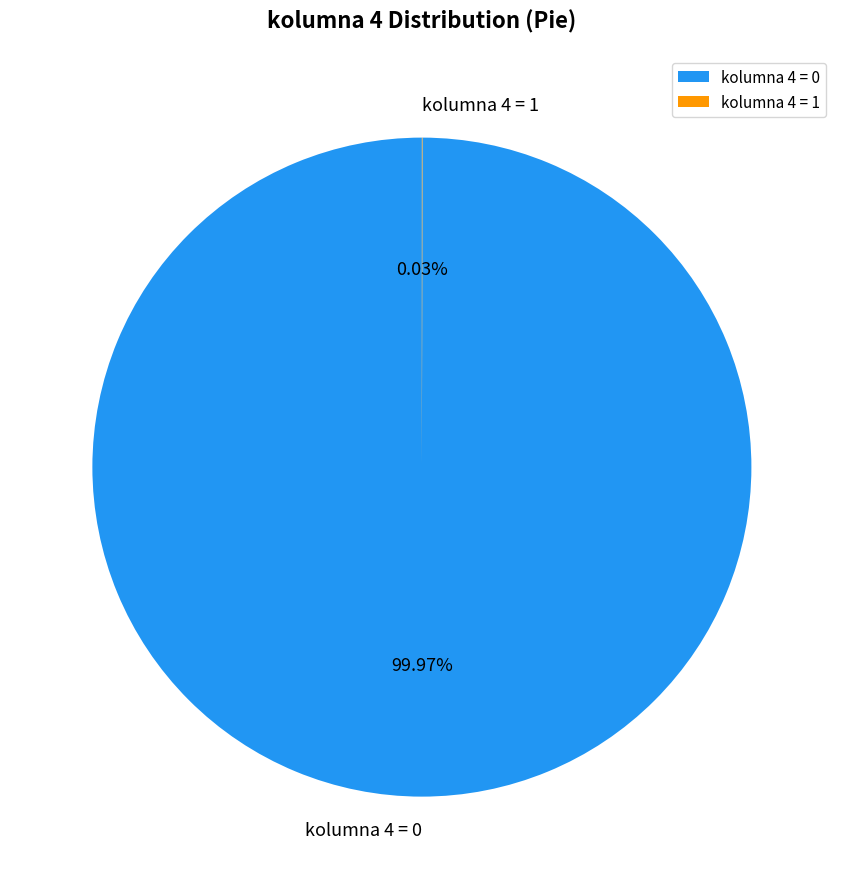

Does kolumna 4 = 0 account for over 50% of the chart?

Yes